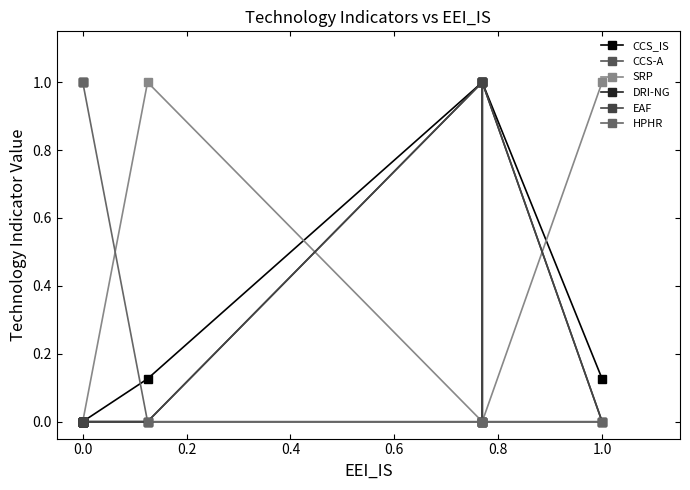

Reading left to right, what are all the values shown in this chart?

CCS_IS: 0.0	0.0	0.0	0.0	0.0	0.1	1.0	1.0	1.0	0.1
CCS-A: 0.0	0.0	0.0	0.0	0.0	0.0	0.0	0.0	0.0	0.0
SRP: 0.0	0.0	0.0	0.0	0.0	1.0	0.0	0.0	0.0	1.0
DRI-NG: 0.0	0.0	0.0	0.0	0.0	0.0	1.0	0.0	1.0	0.0
EAF: 0.0	0.0	0.0	0.0	0.0	0.0	1.0	0.0	1.0	0.0
HPHR: 1.0	1.0	1.0	1.0	1.0	0.0	0.0	0.0	0.0	0.0